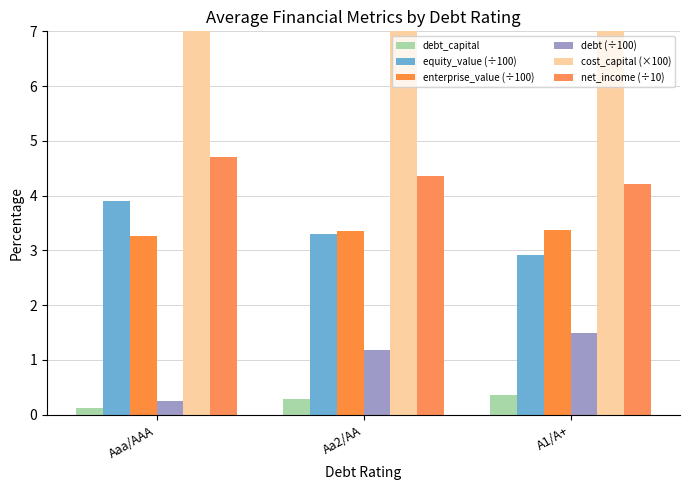

Where does the debt (÷100) series first go above 1?

Aa2/AA